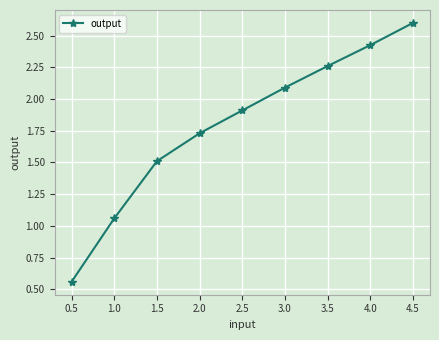

What is the sum of the values at 2.0 and 2.5?

3.6